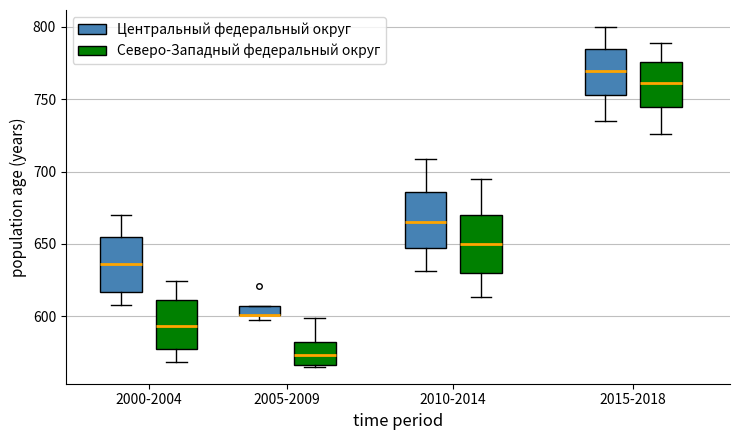

Where is the lower edge of the box for 2005-2009 (Северо-Западный федеральный округ) on the y-axis? The values are not printed on the chart, so give them approximately, as read against the axis.

565